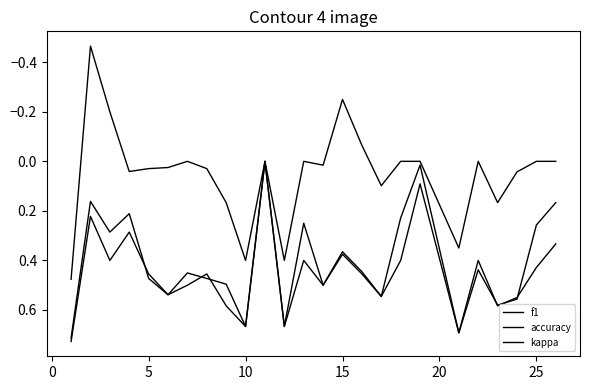

What is the value of the accuracy point at the 18th from the left?

0.4